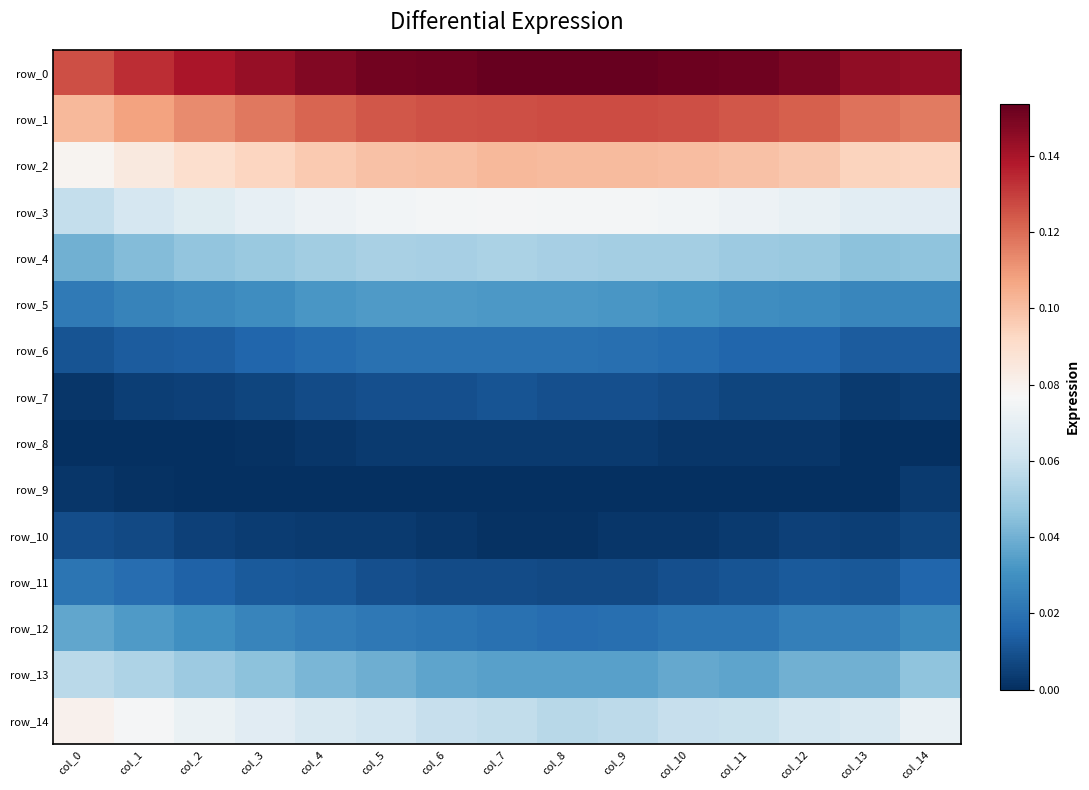

Reading right to left, extract all data points from this chart.

row_0: col_14=0.1	col_13=0.1	col_12=0.1	col_11=0.2	col_10=0.2	col_9=0.2	col_8=0.2	col_7=0.2	col_6=0.2	col_5=0.2	col_4=0.1	col_3=0.1	col_2=0.1	col_1=0.1	col_0=0.1
row_1: col_14=0.1	col_13=0.1	col_12=0.1	col_11=0.1	col_10=0.1	col_9=0.1	col_8=0.1	col_7=0.1	col_6=0.1	col_5=0.1	col_4=0.1	col_3=0.1	col_2=0.1	col_1=0.1	col_0=0.1
row_2: col_14=0.1	col_13=0.1	col_12=0.1	col_11=0.1	col_10=0.1	col_9=0.1	col_8=0.1	col_7=0.1	col_6=0.1	col_5=0.1	col_4=0.1	col_3=0.1	col_2=0.1	col_1=0.1	col_0=0.1
row_3: col_14=0.1	col_13=0.1	col_12=0.1	col_11=0.1	col_10=0.1	col_9=0.1	col_8=0.1	col_7=0.1	col_6=0.1	col_5=0.1	col_4=0.1	col_3=0.1	col_2=0.1	col_1=0.1	col_0=0.1
row_4: col_14=0.0	col_13=0.0	col_12=0.0	col_11=0.0	col_10=0.1	col_9=0.1	col_8=0.1	col_7=0.1	col_6=0.1	col_5=0.1	col_4=0.0	col_3=0.0	col_2=0.0	col_1=0.0	col_0=0.0
row_5: col_14=0.0	col_13=0.0	col_12=0.0	col_11=0.0	col_10=0.0	col_9=0.0	col_8=0.0	col_7=0.0	col_6=0.0	col_5=0.0	col_4=0.0	col_3=0.0	col_2=0.0	col_1=0.0	col_0=0.0
row_6: col_14=0.0	col_13=0.0	col_12=0.0	col_11=0.0	col_10=0.0	col_9=0.0	col_8=0.0	col_7=0.0	col_6=0.0	col_5=0.0	col_4=0.0	col_3=0.0	col_2=0.0	col_1=0.0	col_0=0.0
row_7: col_14=0.0	col_13=0.0	col_12=0.0	col_11=0.0	col_10=0.0	col_9=0.0	col_8=0.0	col_7=0.0	col_6=0.0	col_5=0.0	col_4=0.0	col_3=0.0	col_2=0.0	col_1=0.0	col_0=0.0
row_8: col_14=0.0	col_13=0.0	col_12=0.0	col_11=0.0	col_10=0.0	col_9=0.0	col_8=0.0	col_7=0.0	col_6=0.0	col_5=0.0	col_4=0.0	col_3=0.0	col_2=0.0	col_1=0.0	col_0=0.0
row_9: col_14=0.0	col_13=0.0	col_12=0.0	col_11=0.0	col_10=0.0	col_9=0.0	col_8=0.0	col_7=0.0	col_6=0.0	col_5=0.0	col_4=0.0	col_3=0.0	col_2=0.0	col_1=0.0	col_0=0.0
row_10: col_14=0.0	col_13=0.0	col_12=0.0	col_11=0.0	col_10=0.0	col_9=0.0	col_8=0.0	col_7=0.0	col_6=0.0	col_5=0.0	col_4=0.0	col_3=0.0	col_2=0.0	col_1=0.0	col_0=0.0
row_11: col_14=0.0	col_13=0.0	col_12=0.0	col_11=0.0	col_10=0.0	col_9=0.0	col_8=0.0	col_7=0.0	col_6=0.0	col_5=0.0	col_4=0.0	col_3=0.0	col_2=0.0	col_1=0.0	col_0=0.0
row_12: col_14=0.0	col_13=0.0	col_12=0.0	col_11=0.0	col_10=0.0	col_9=0.0	col_8=0.0	col_7=0.0	col_6=0.0	col_5=0.0	col_4=0.0	col_3=0.0	col_2=0.0	col_1=0.0	col_0=0.0
row_13: col_14=0.0	col_13=0.0	col_12=0.0	col_11=0.0	col_10=0.0	col_9=0.0	col_8=0.0	col_7=0.0	col_6=0.0	col_5=0.0	col_4=0.0	col_3=0.0	col_2=0.0	col_1=0.1	col_0=0.1
row_14: col_14=0.1	col_13=0.1	col_12=0.1	col_11=0.1	col_10=0.1	col_9=0.1	col_8=0.1	col_7=0.1	col_6=0.1	col_5=0.1	col_4=0.1	col_3=0.1	col_2=0.1	col_1=0.1	col_0=0.1